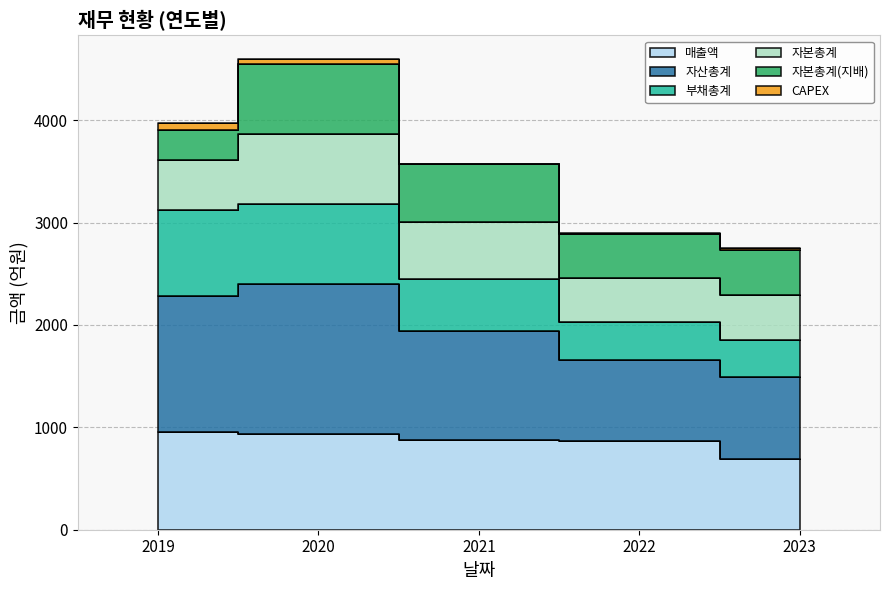

Which series has the widest spread of values?

자산총계